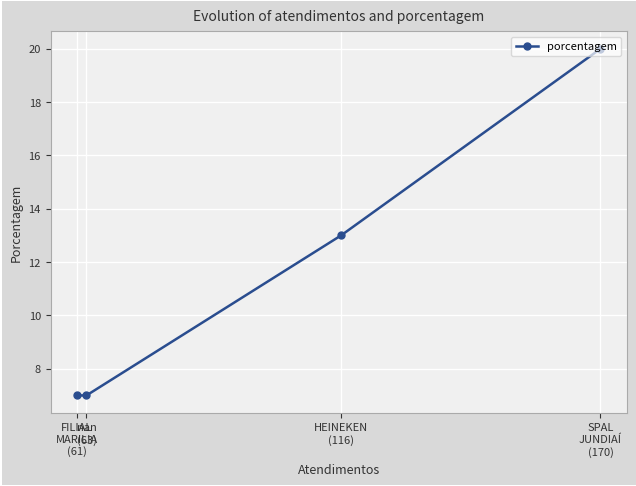

What is the average value?

12